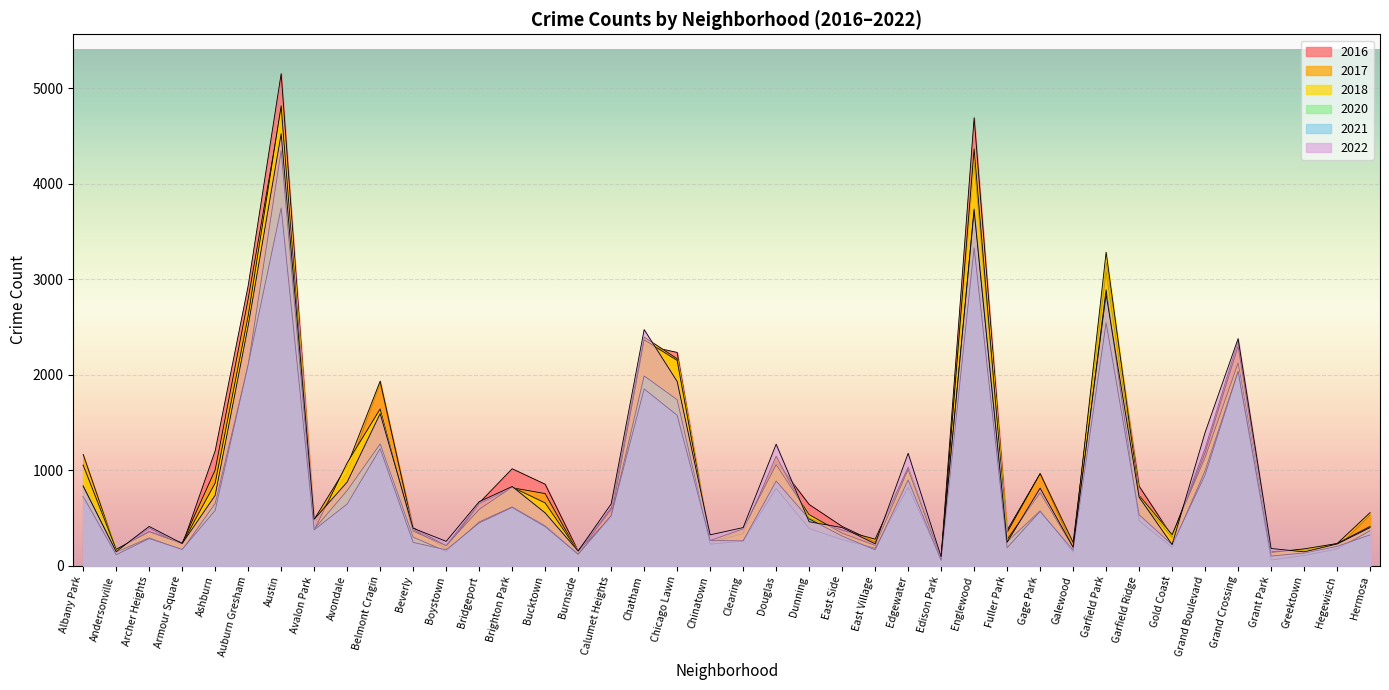

What is the label of the 20th point from the right?

Clearing